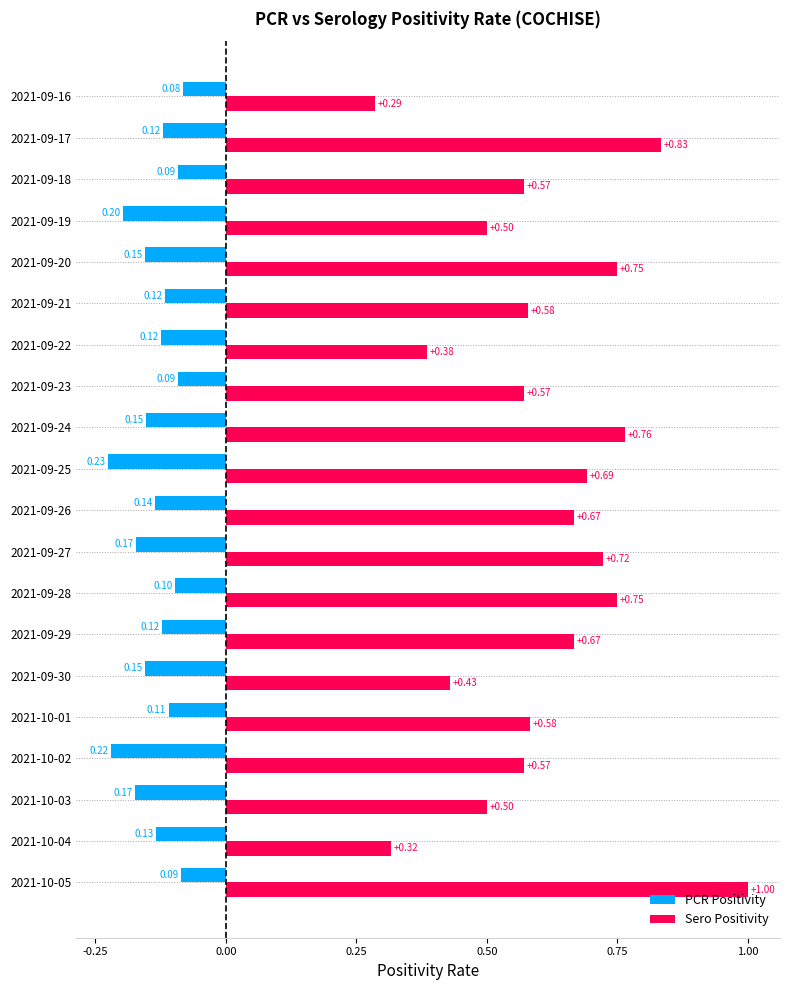

Between 2021-10-04 and 2021-09-30, which series saw the biggest shift?

Sero Positivity